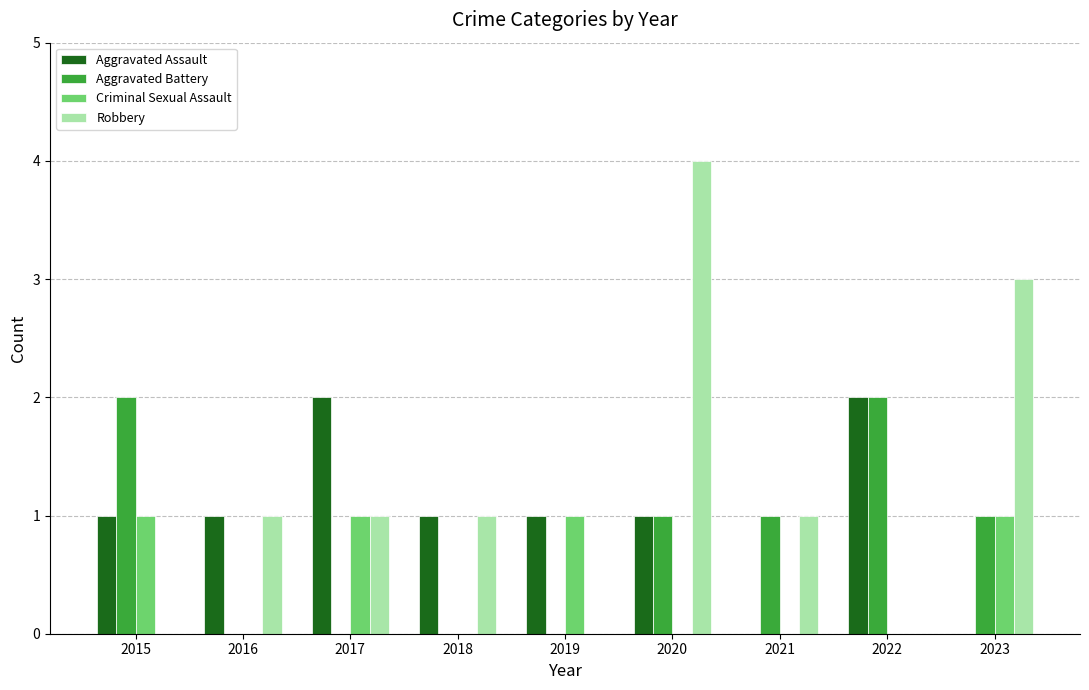

Is the value of Robbery at 2017 greater than the value of Criminal Sexual Assault at 2022?

Yes